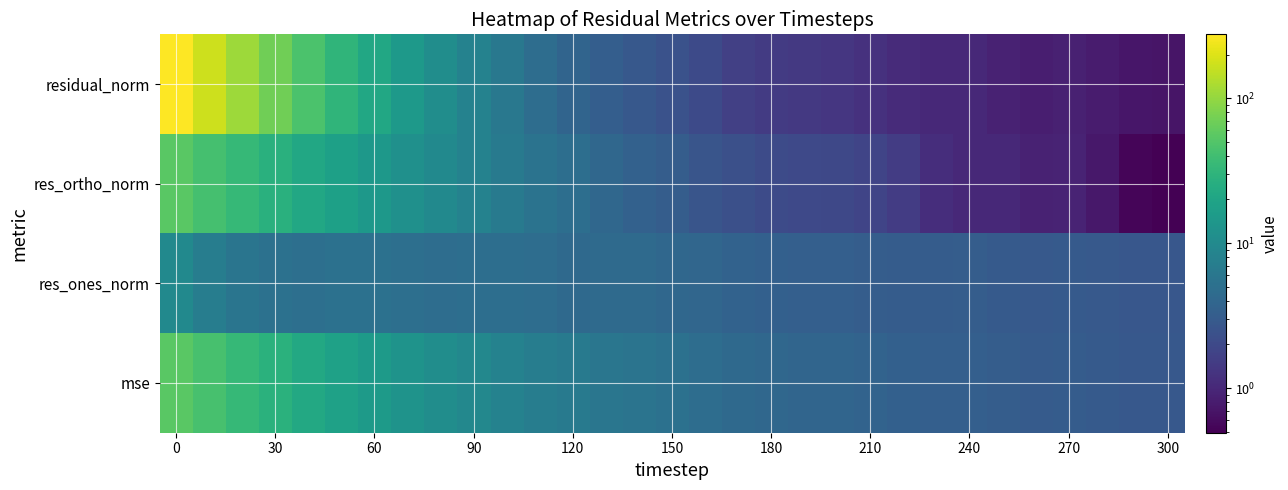

Count the number of data series in this chart.

4